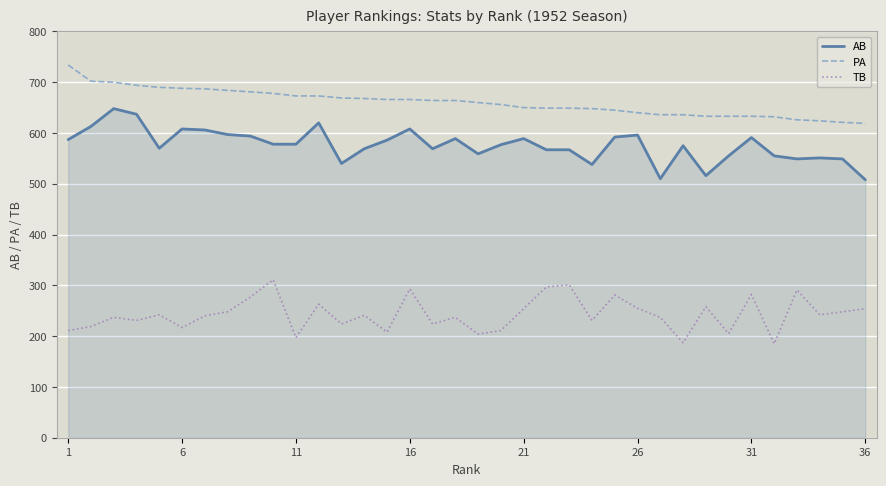

What is the minimum value shown in the chart?

185